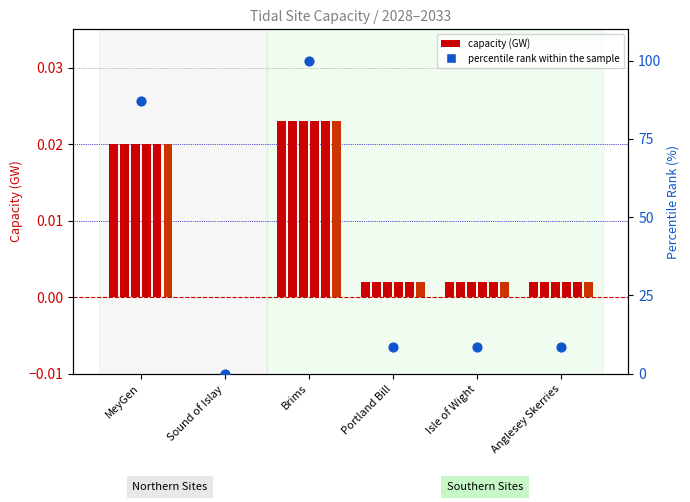

Which has a higher value, MeyGen or Portland Bill?

MeyGen